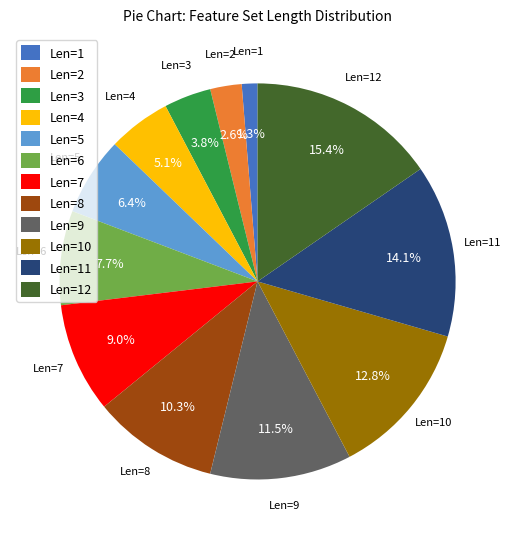

How many slices are in this pie chart?

12